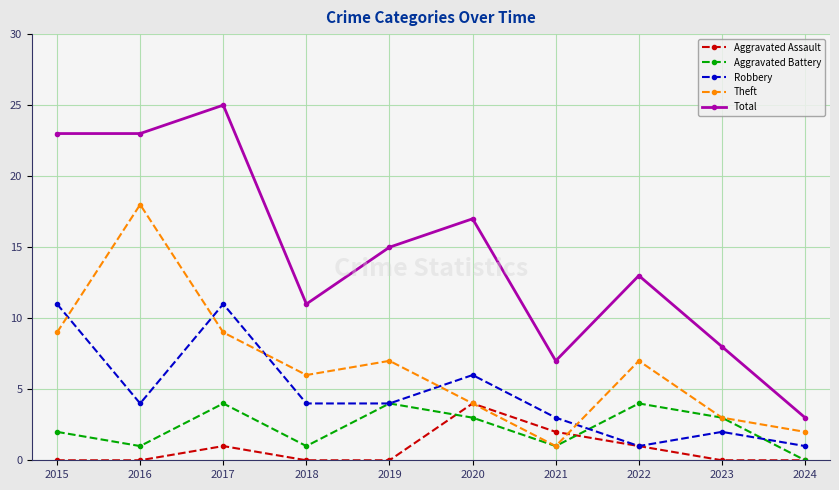

What is the difference between the highest and lowest values at 2019?

15